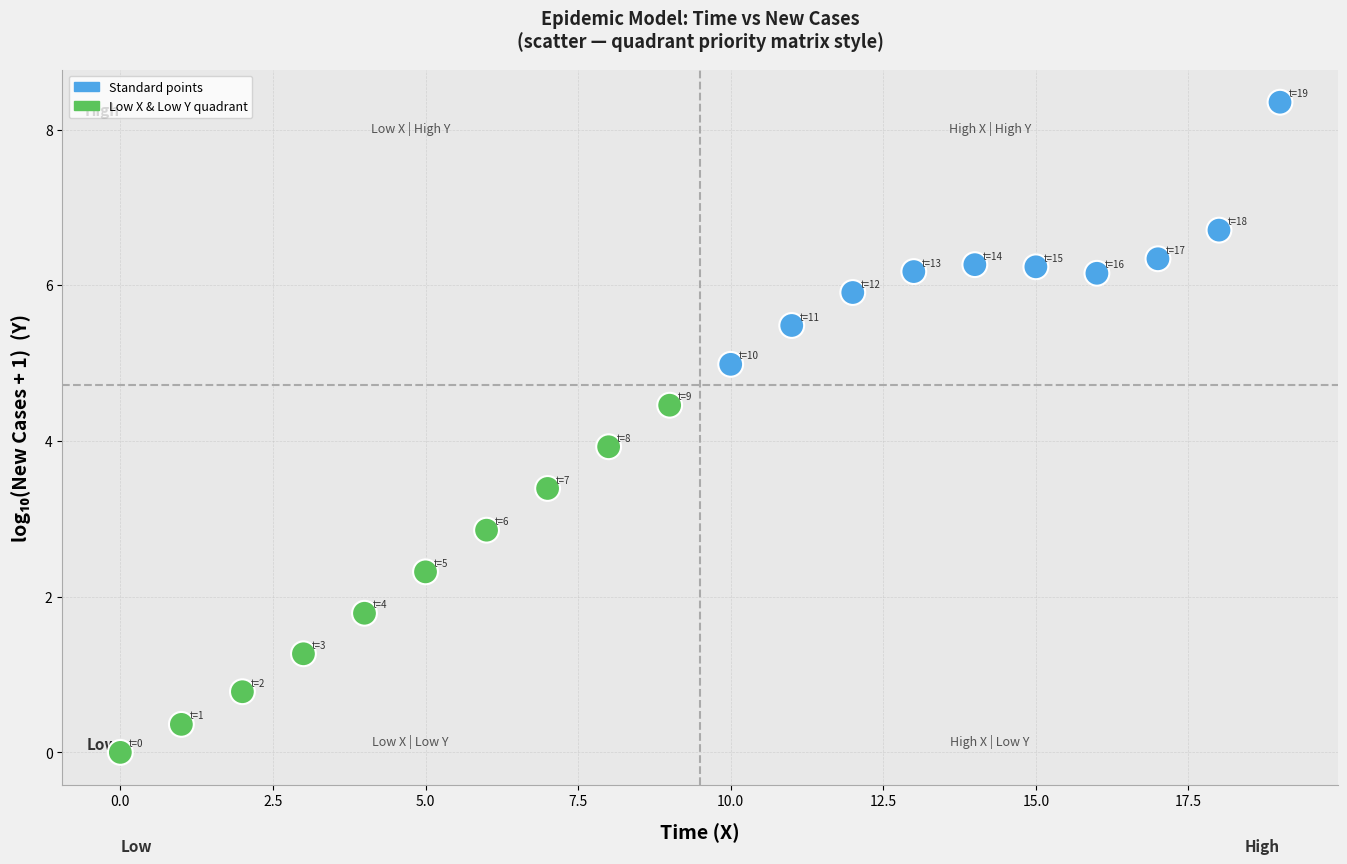

What is the range of Y values (max minus min)?

8.4